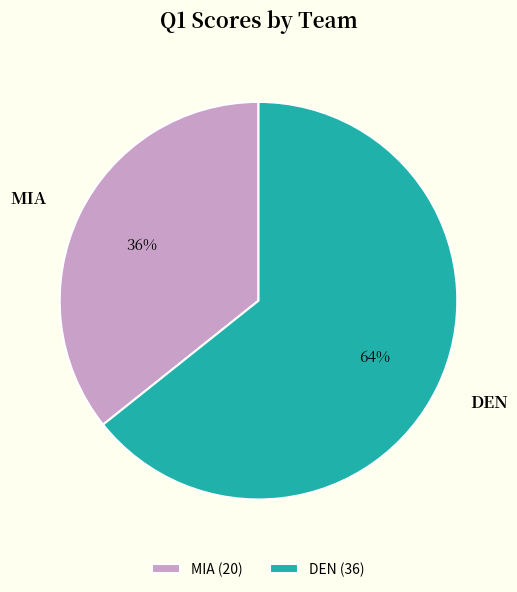

Which category accounts for the majority?

DEN